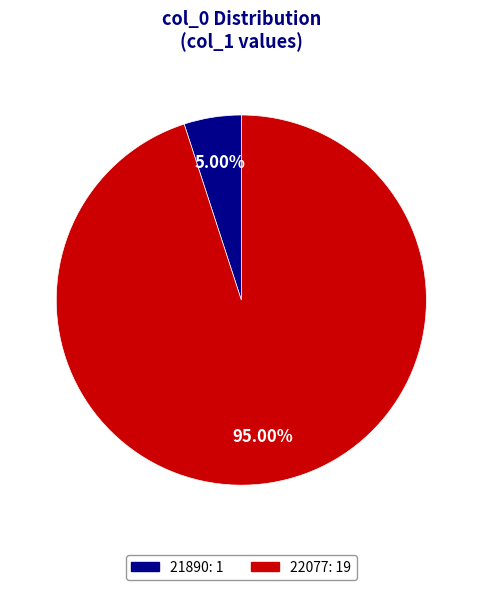

Which slice represents more than half of the pie?

22077